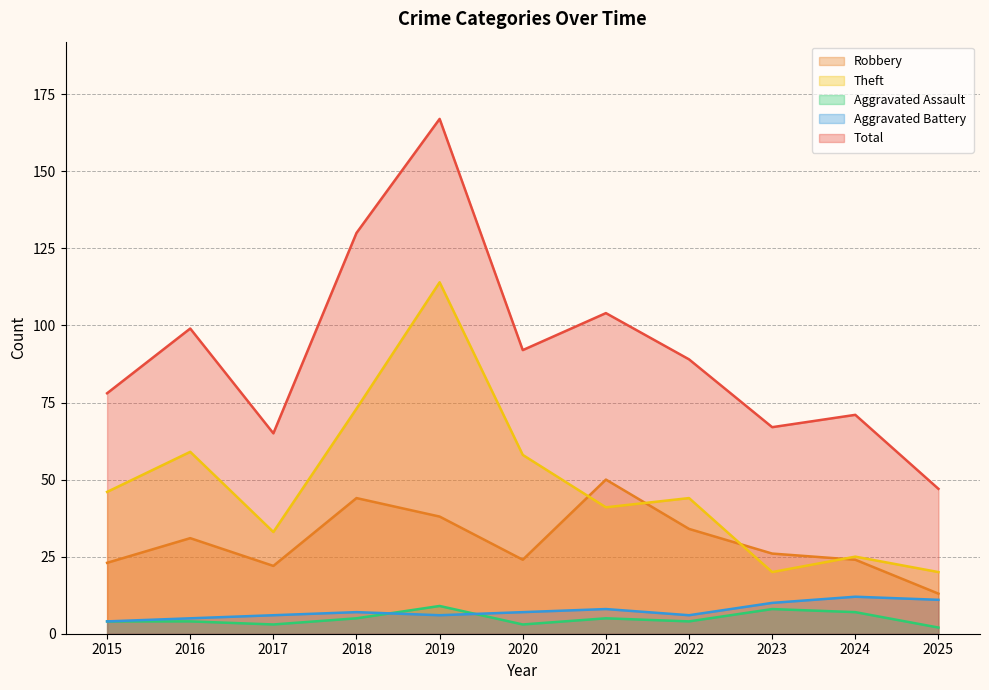

True or false: Aggravated Battery has more than 0 interior local peaks.

True